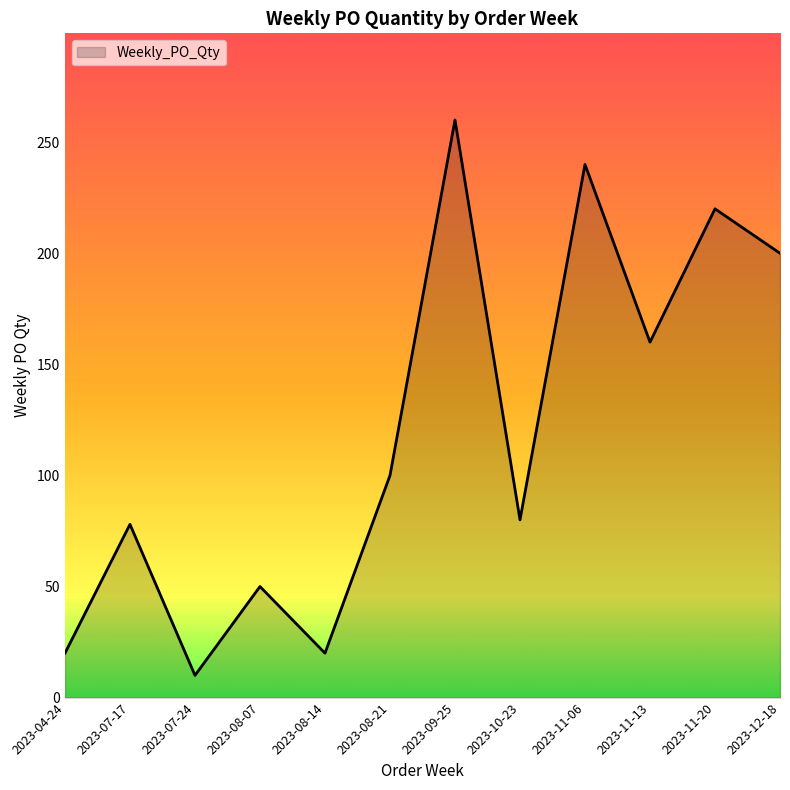

How many lines are shown in the chart?

1